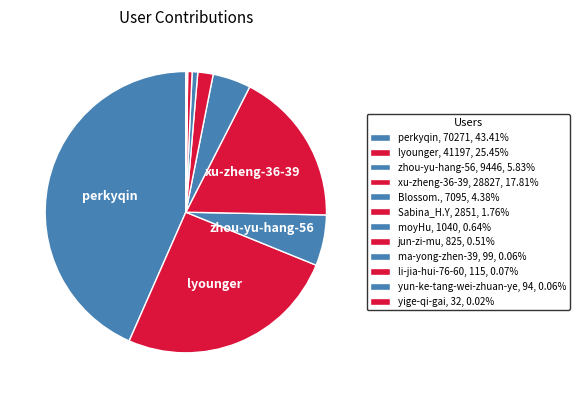

The perkyqin slice represents 43% of the pie. True or false?

True